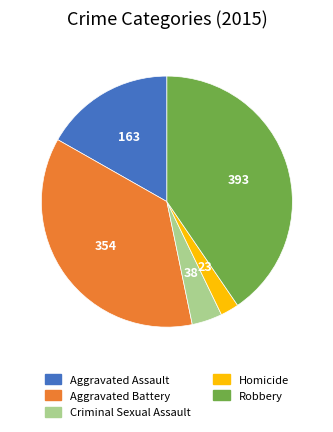

What is the smallest slice in the pie chart?

Homicide